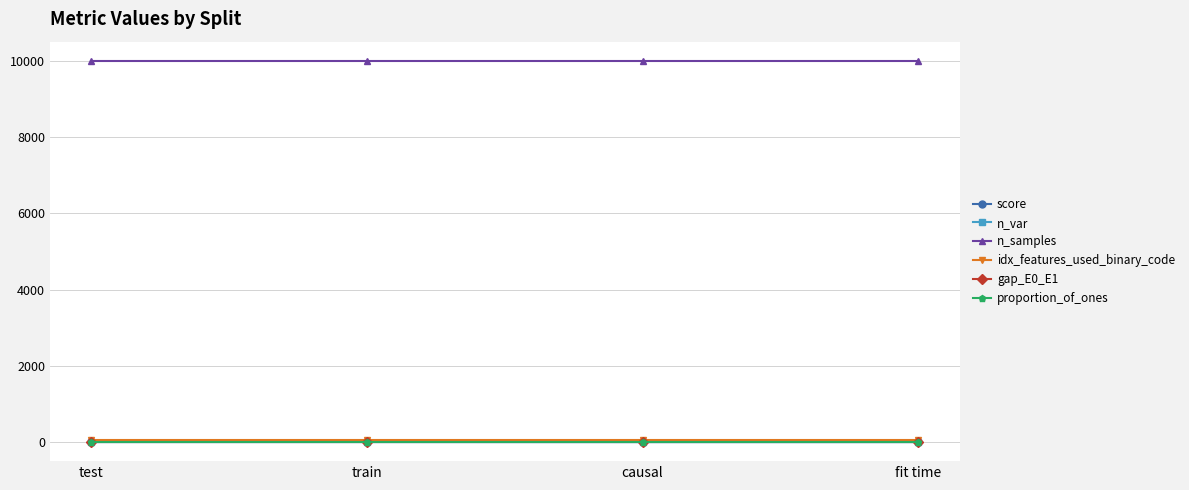

True or false: gap_E0_E1 and n_samples cross at least once.

False